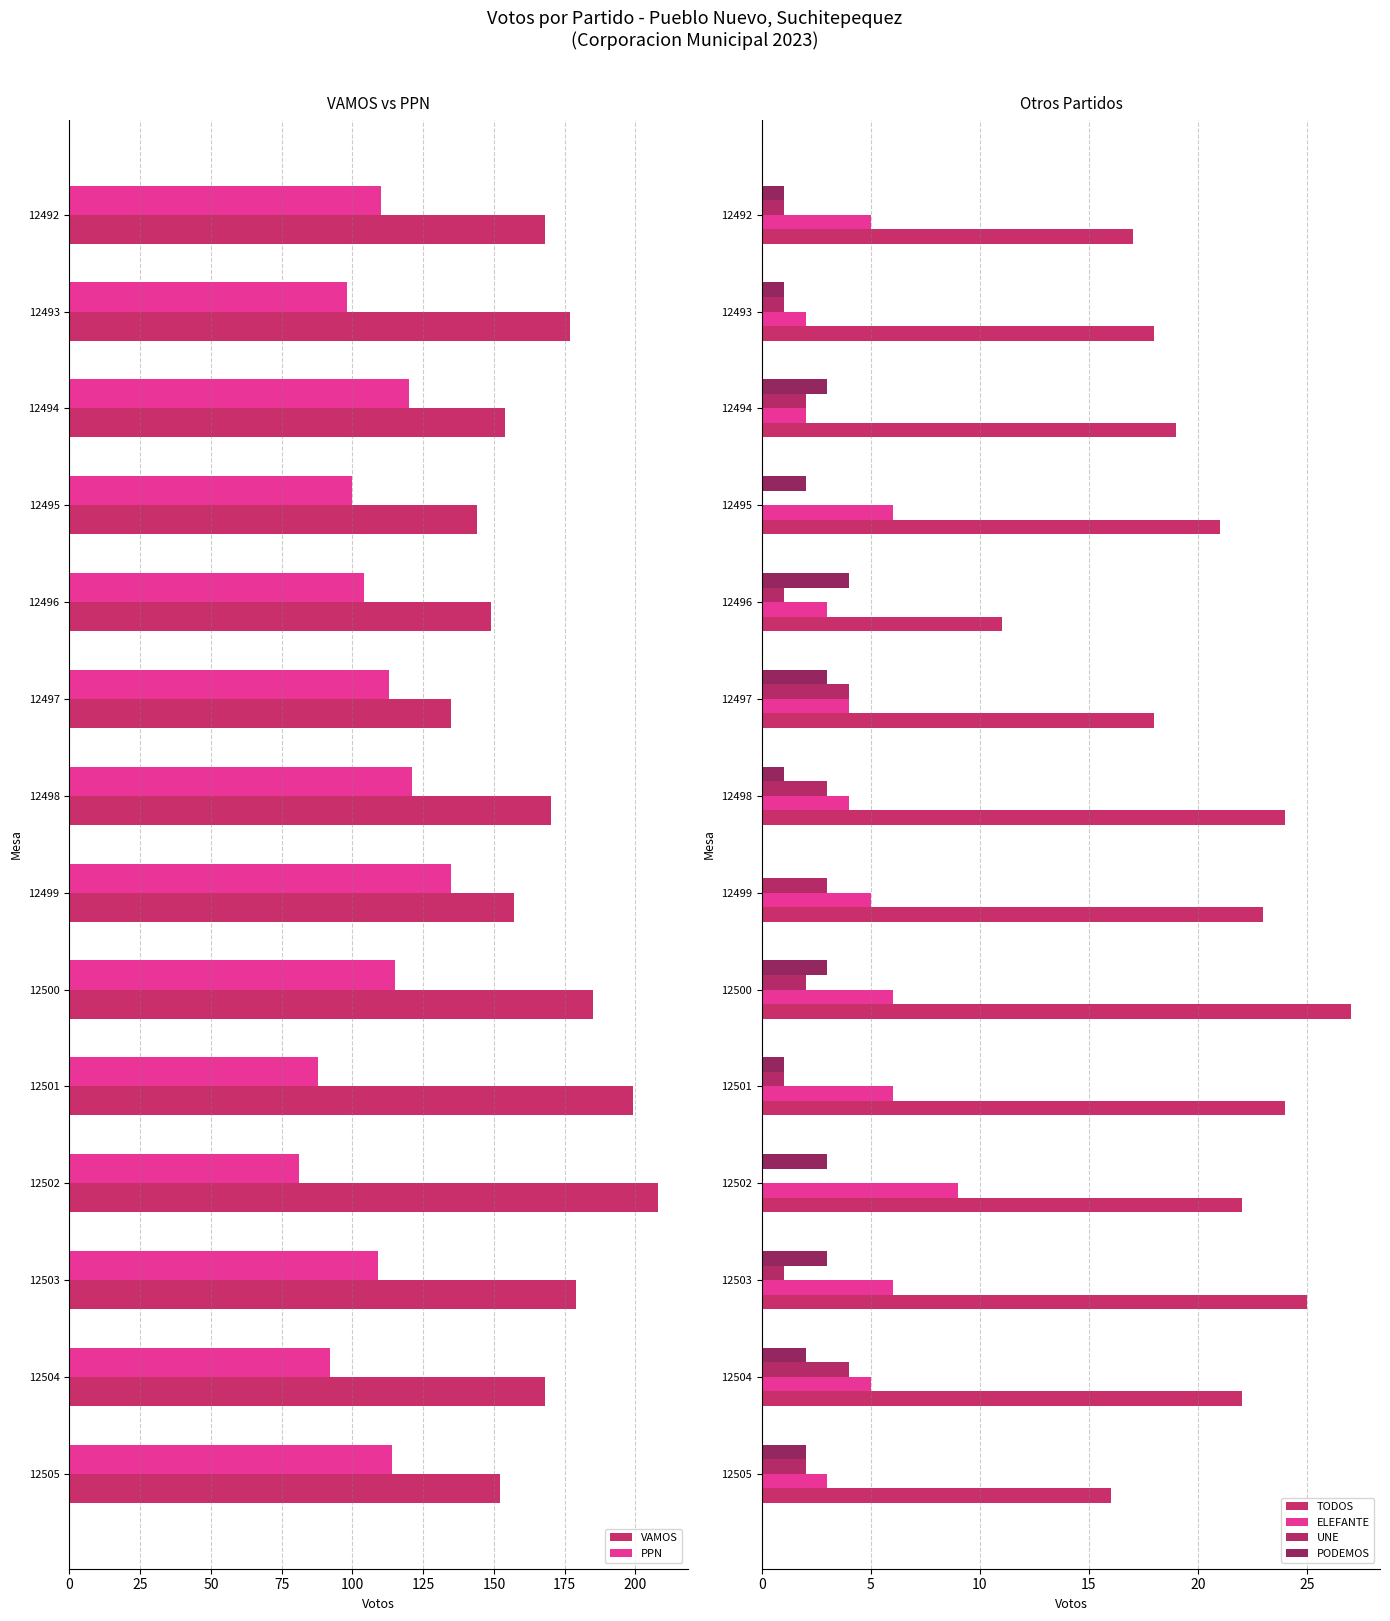

What is the average value of the PPN series?

107